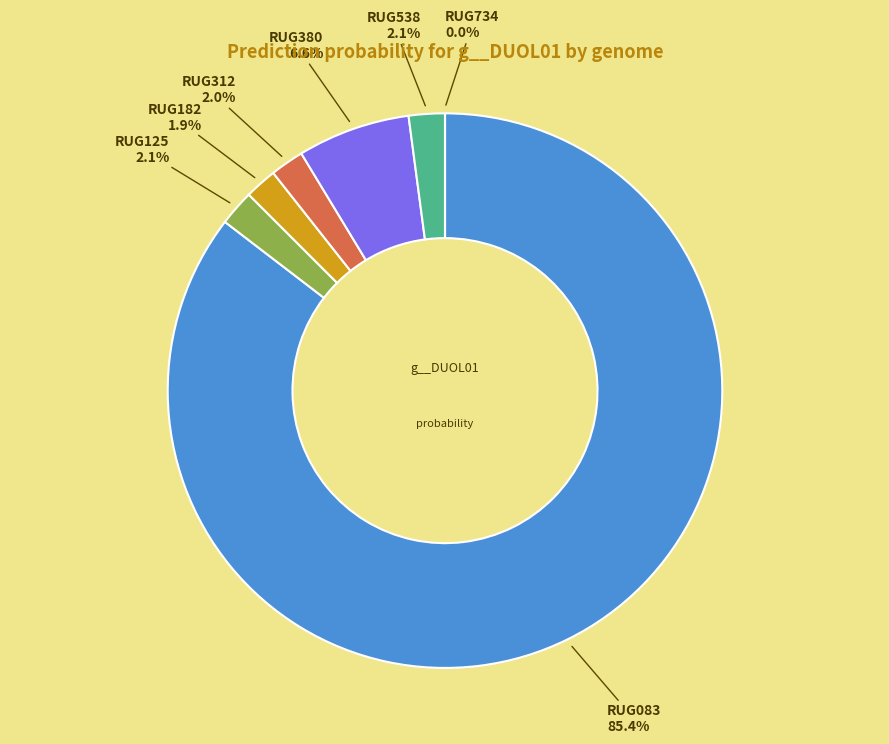

Which has a higher value, RUG380.fasta or RUG182.fasta?

RUG380.fasta